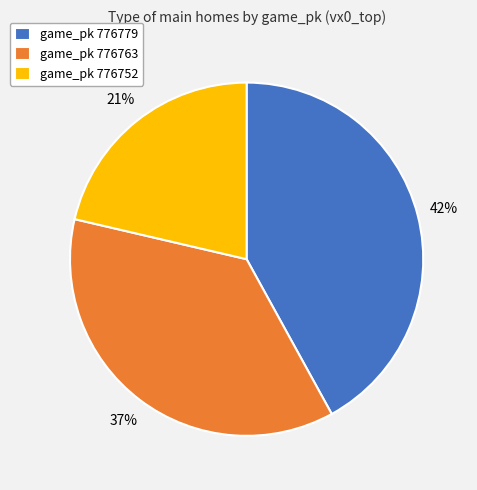

To the nearest percent, what portion does game_pk 776763 represent?

37%